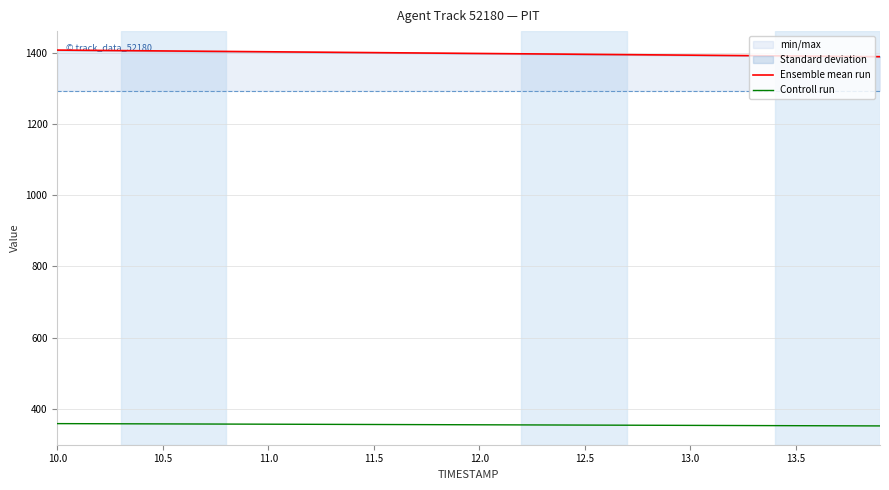

Which series has the largest range (max minus min)?

Ensemble mean run